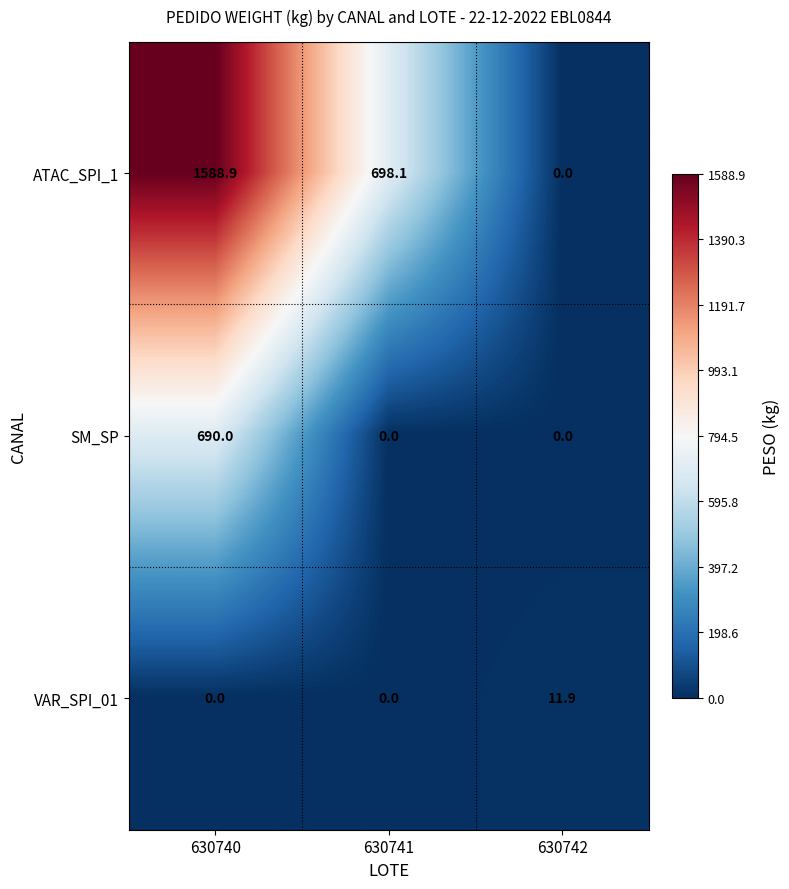

Reading left to right, what are all the values shown in this chart?

ATAC_SPI_1: 630740=1588.9	630741=698.1	630742=0.0
SM_SP: 630740=690.0	630741=0.0	630742=0.0
VAR_SPI_01: 630740=0.0	630741=0.0	630742=11.9